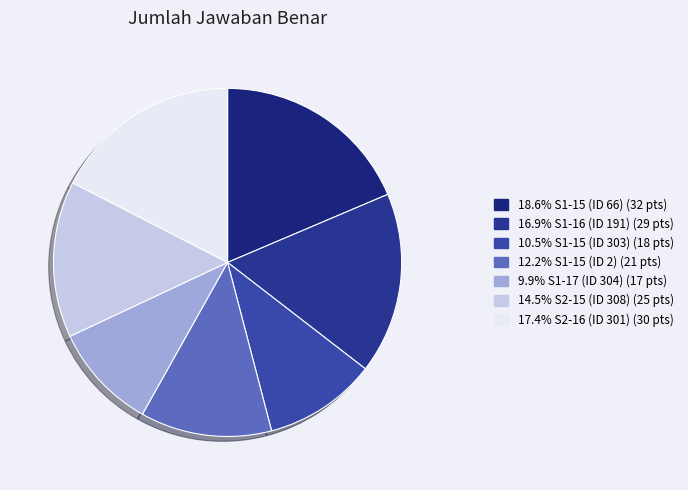

To the nearest percent, what is the difference between the largest and smallest slice percentages?

9%